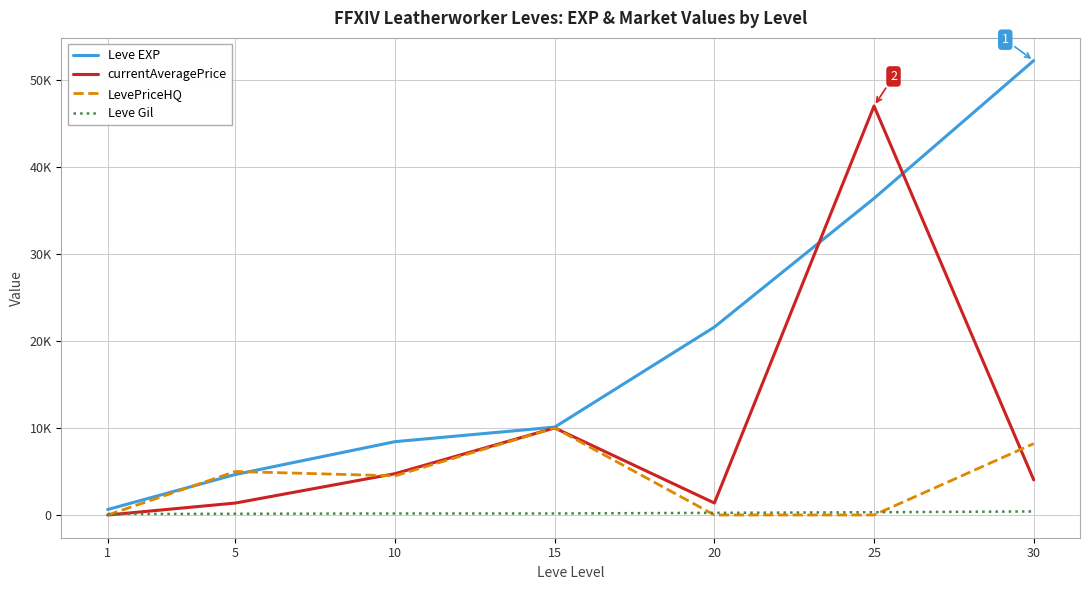

True or false: Leve EXP has more than 2 interior local peaks.

False